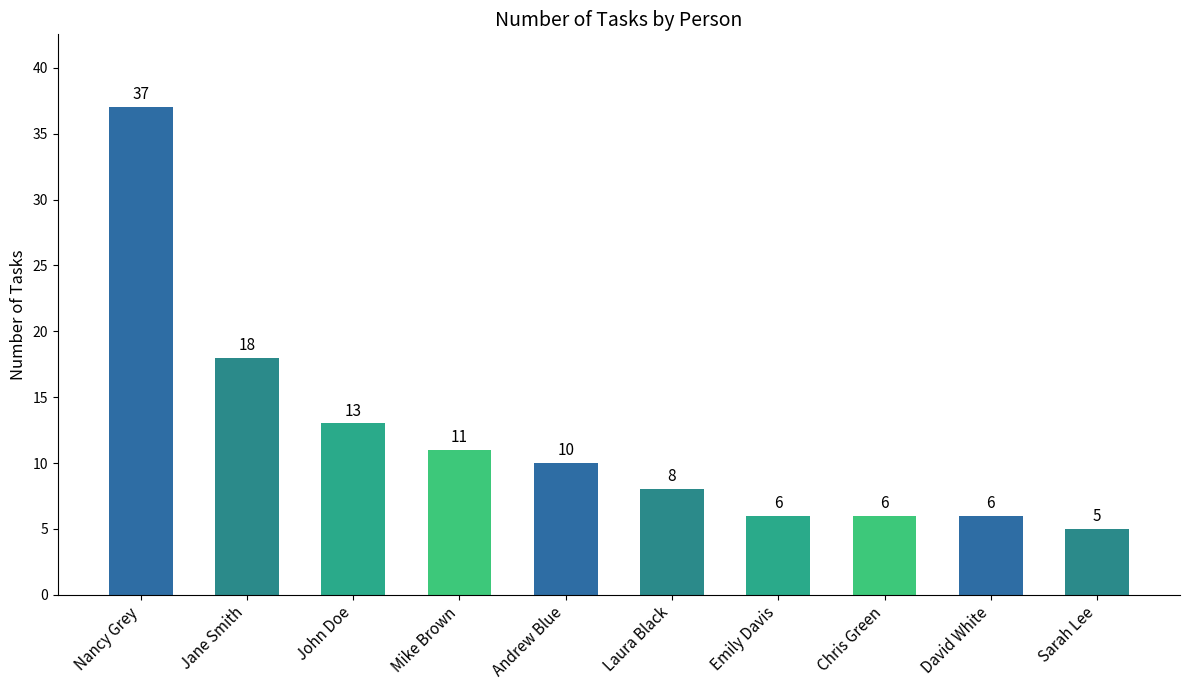

How many values are below 10?

5